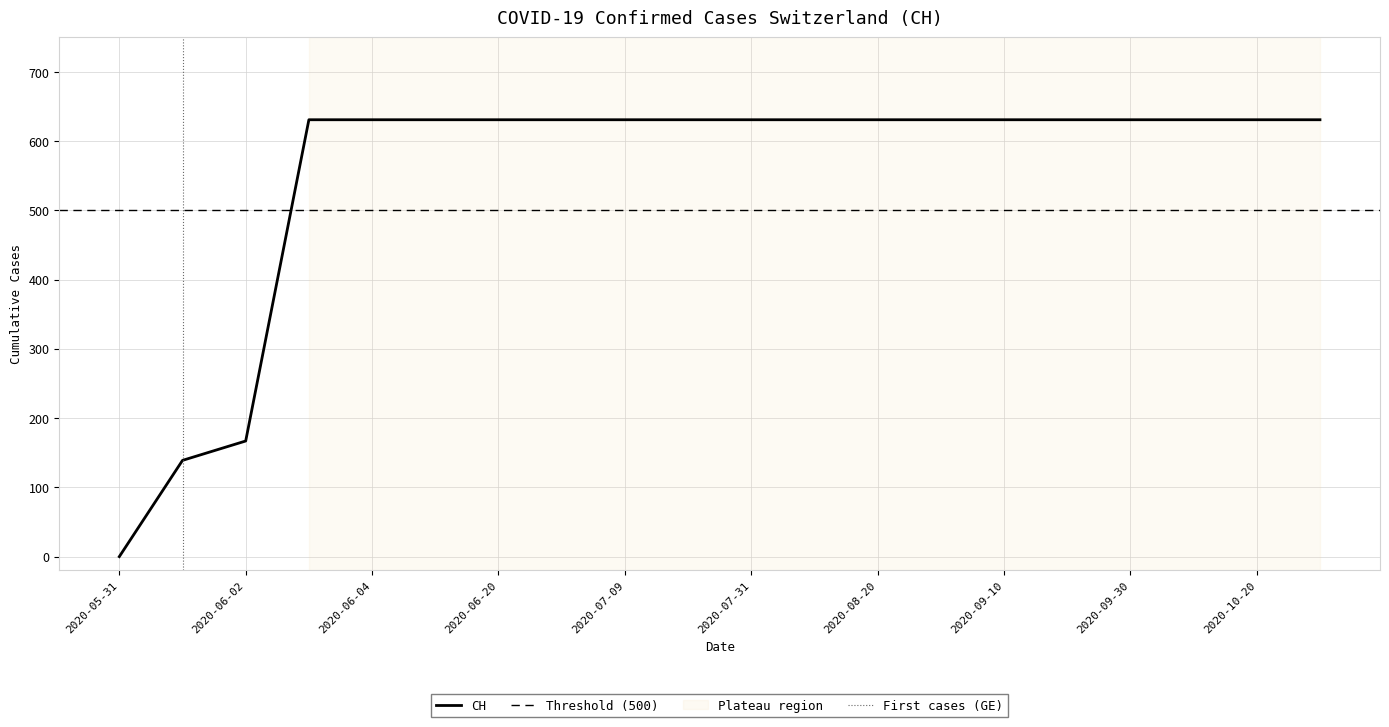

What is the label of the 17th point from the left?

2020-09-30